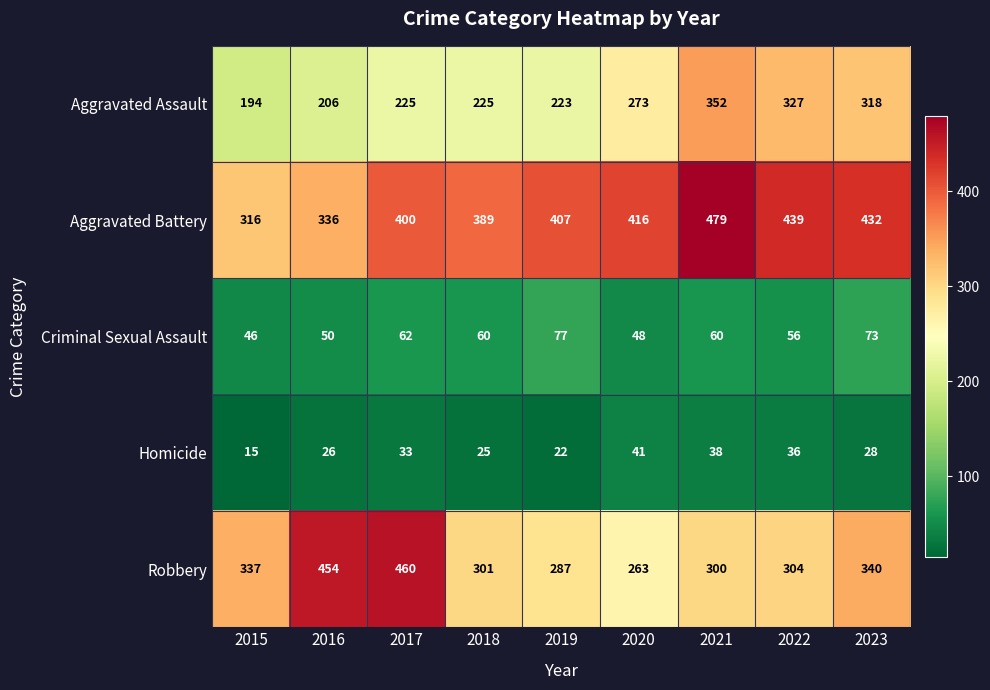

What is the average value of the Criminal Sexual Assault series?

59